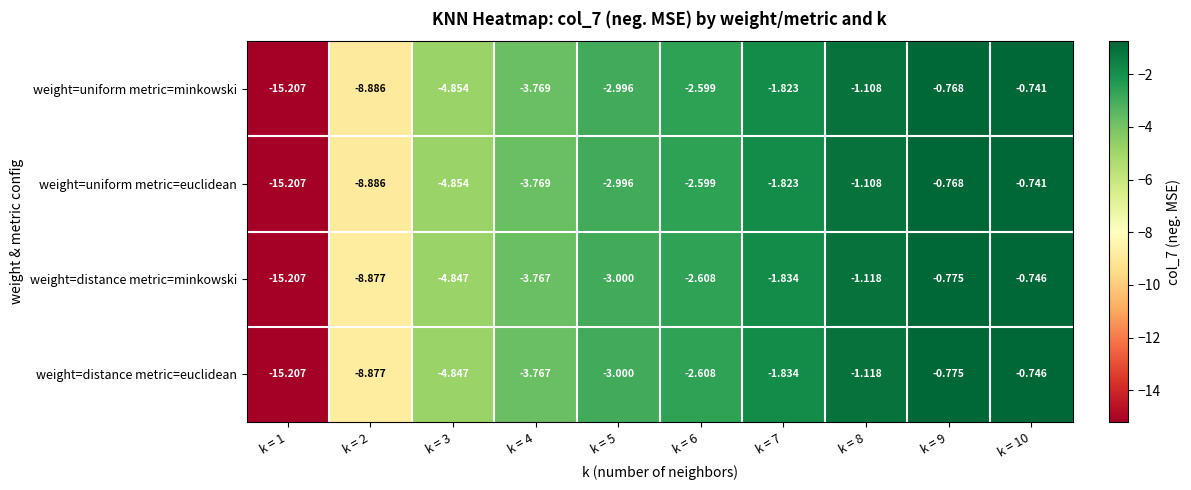

At which category is the sum across all series the highest?

k = 10